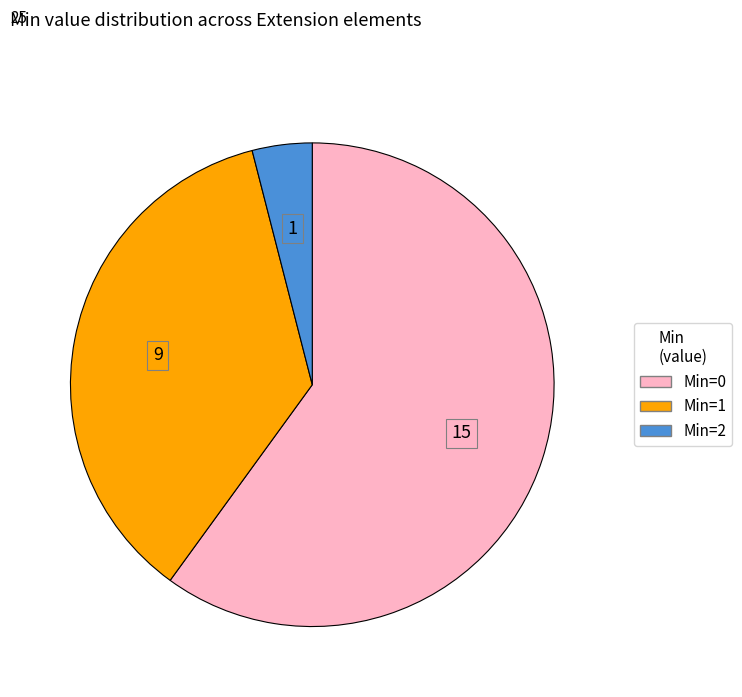

Is there a majority slice in this chart?

Yes